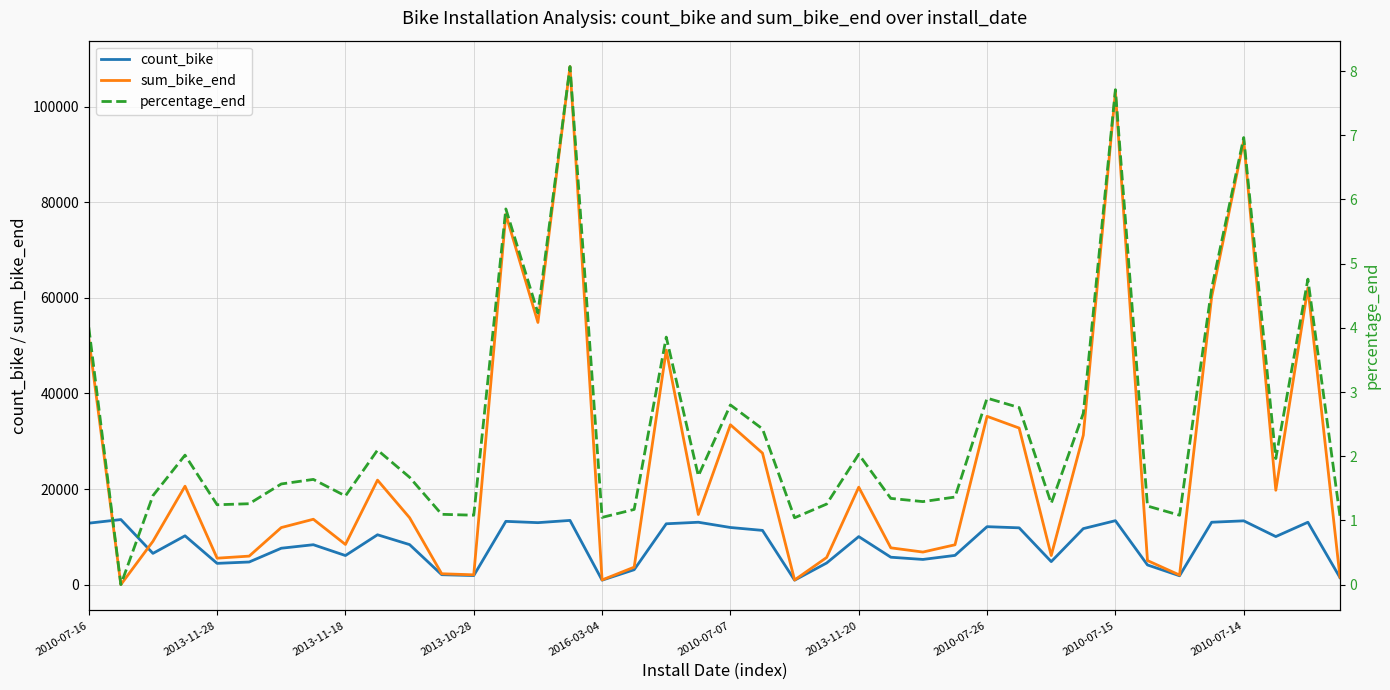

How many lines are shown in the chart?

3